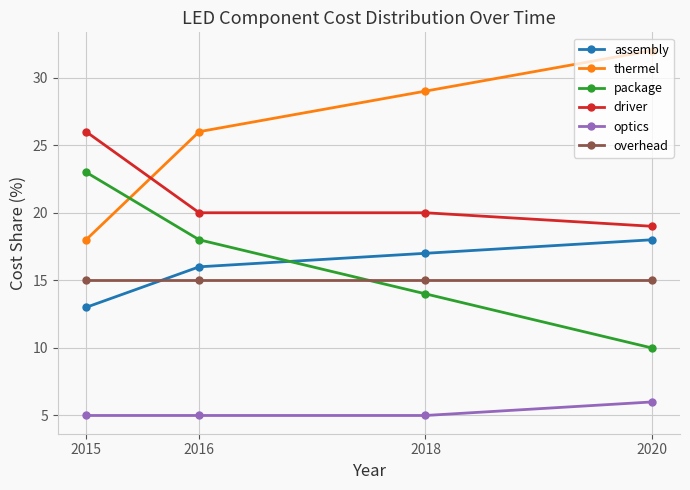

What are all the series names shown in the legend?

assembly, thermel, package, driver, optics, overhead